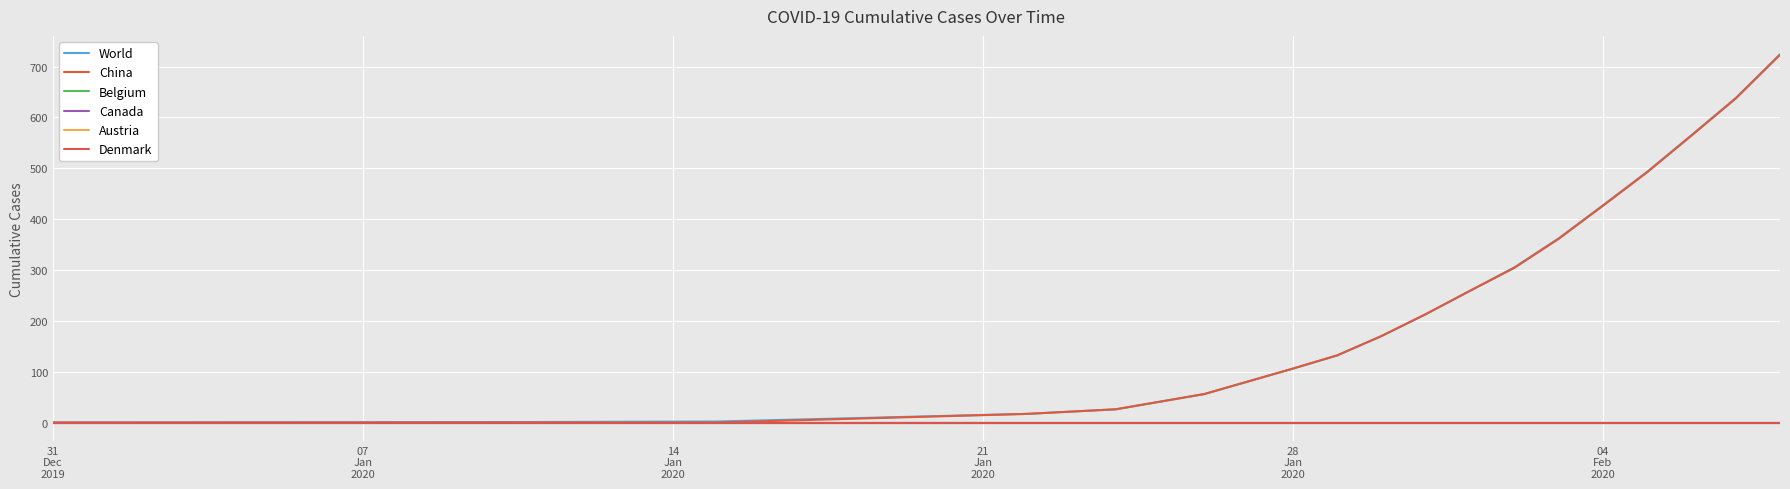

What is the difference between the maximum and minimum values in the World series?

724